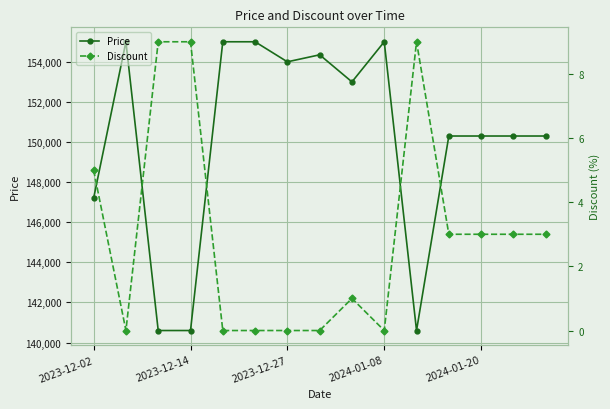

What is the average value of the Price series?

150103